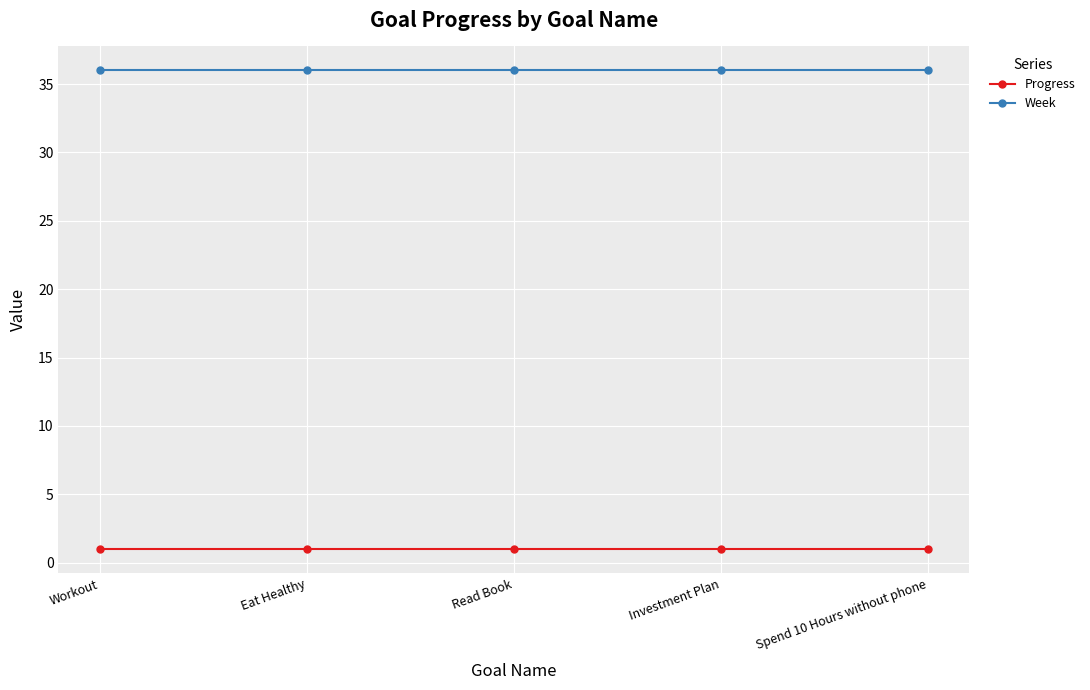

What position from the right is Eat Healthy?

4